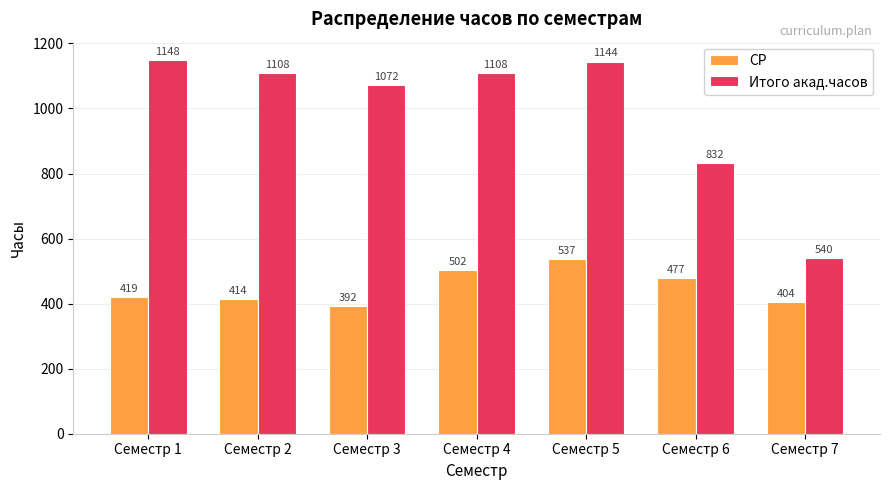

What is the sum of the Итого акад.часов values at Семестр 7 and Семестр 6?

1372.0